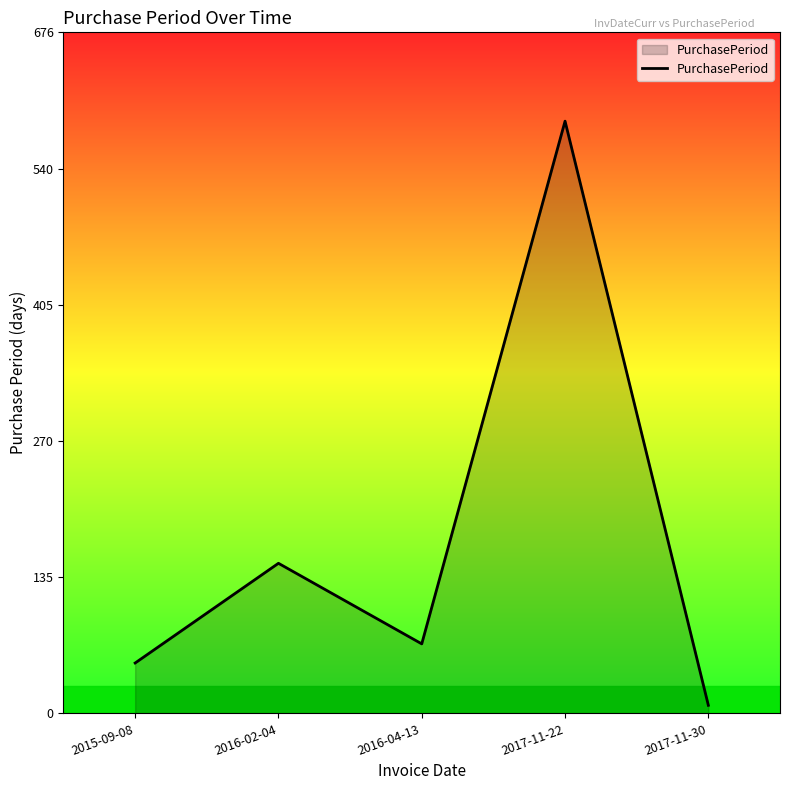

Reading left to right, list all the values displayed in this chart.

50	149	69	588	8